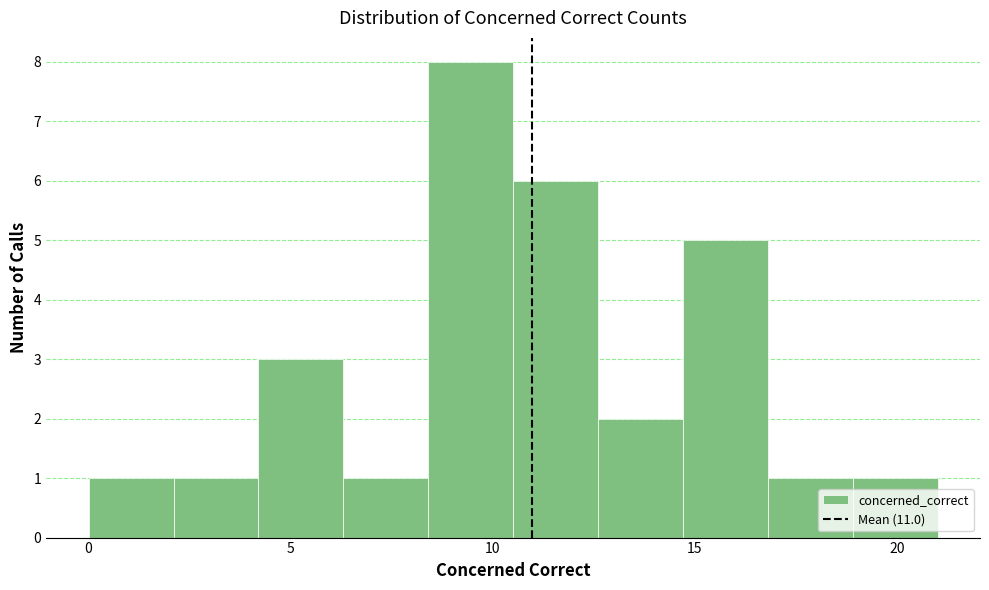

Reading left to right, transcribe this chart: for each bar, give the range it covers on the x-axis and its height. Neither the bar edges nor the heights are printed on the chart, so give them approximately, as read against the axes.

0.0 to 2.1: 1
2.1 to 4.2: 1
4.2 to 6.3: 3
6.3 to 8.4: 1
8.4 to 10.5: 8
10.5 to 12.6: 6
12.6 to 14.7: 2
14.7 to 16.8: 5
16.8 to 18.9: 1
18.9 to 21.0: 1